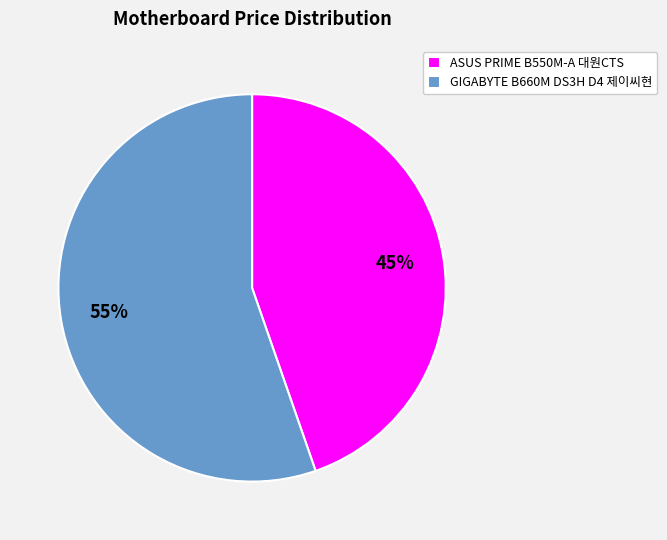

Is it true that ASUS PRIME B550M-A 대원CTS is 45% of the pie?

True